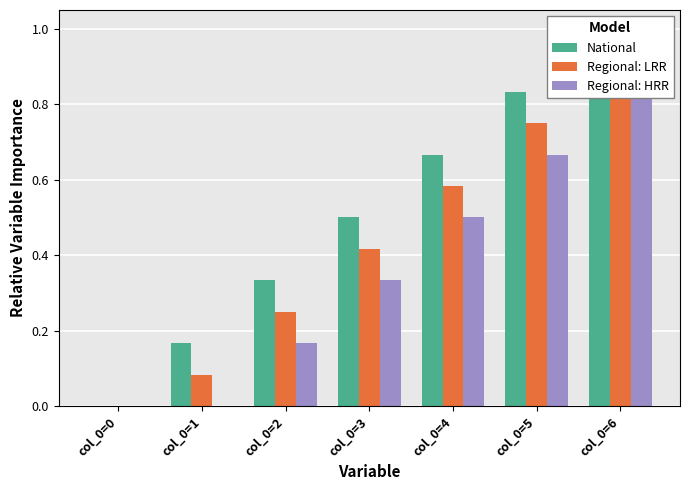

Which label corresponds to the largest value in the chart?

col_0=6